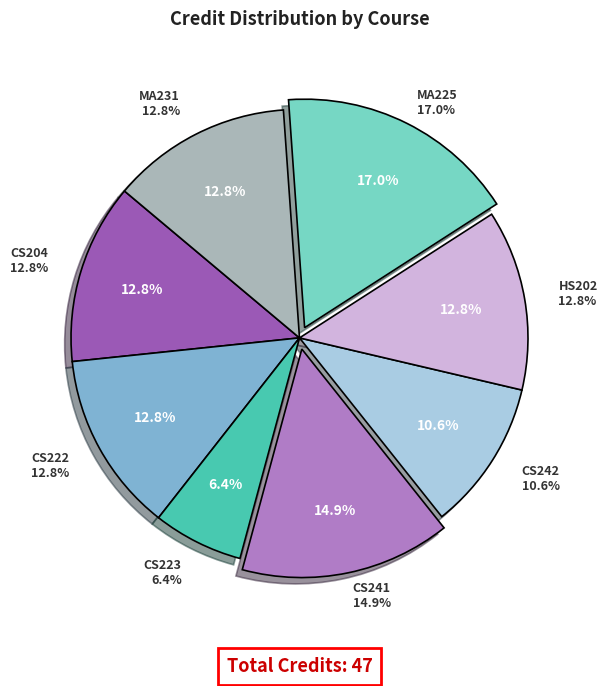

What is the total percentage of CS223 and CS222?

19.1%